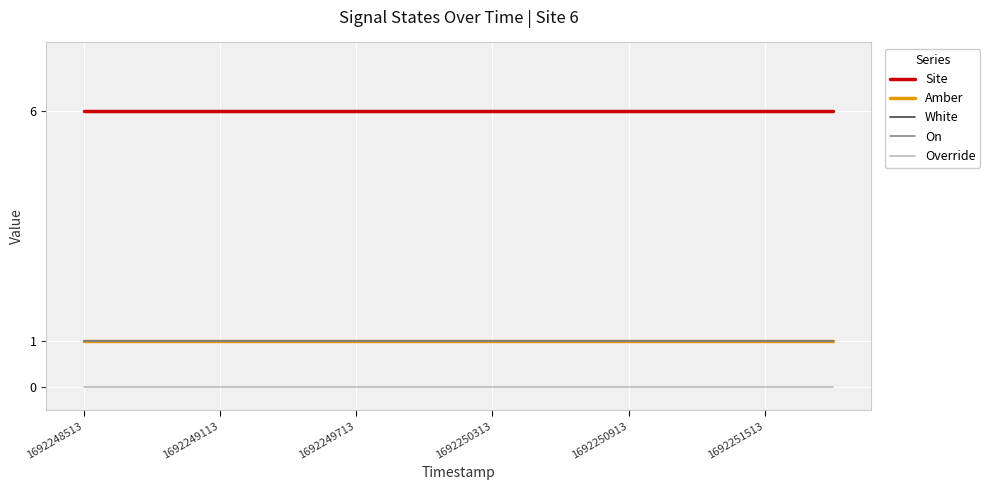

Does the chart have visible grid lines?

Yes